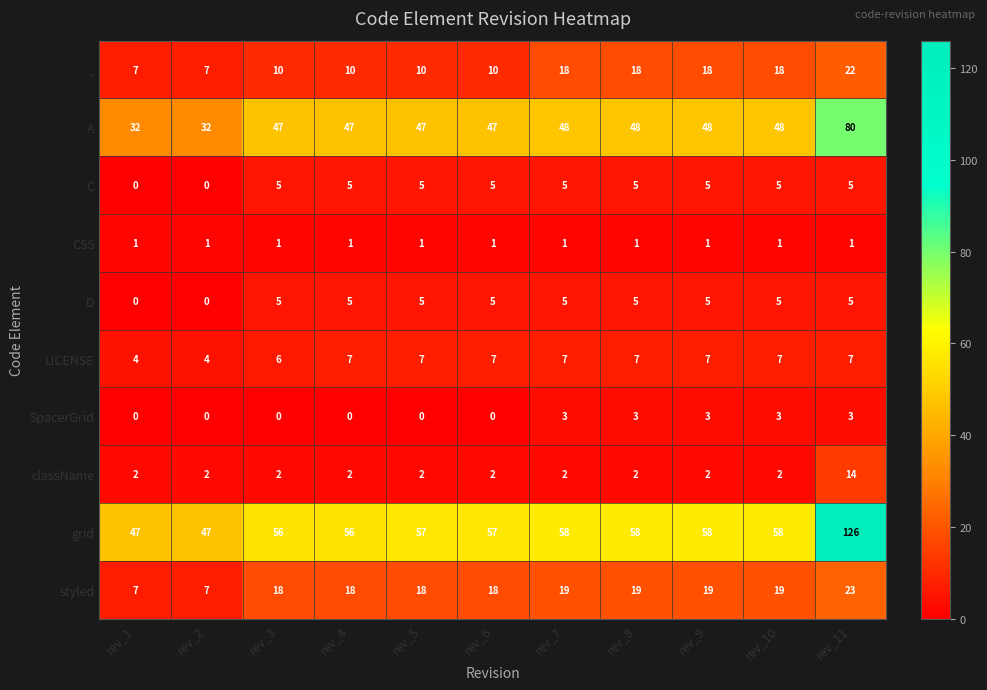

At which category is the sum across all series the highest?

rev_11